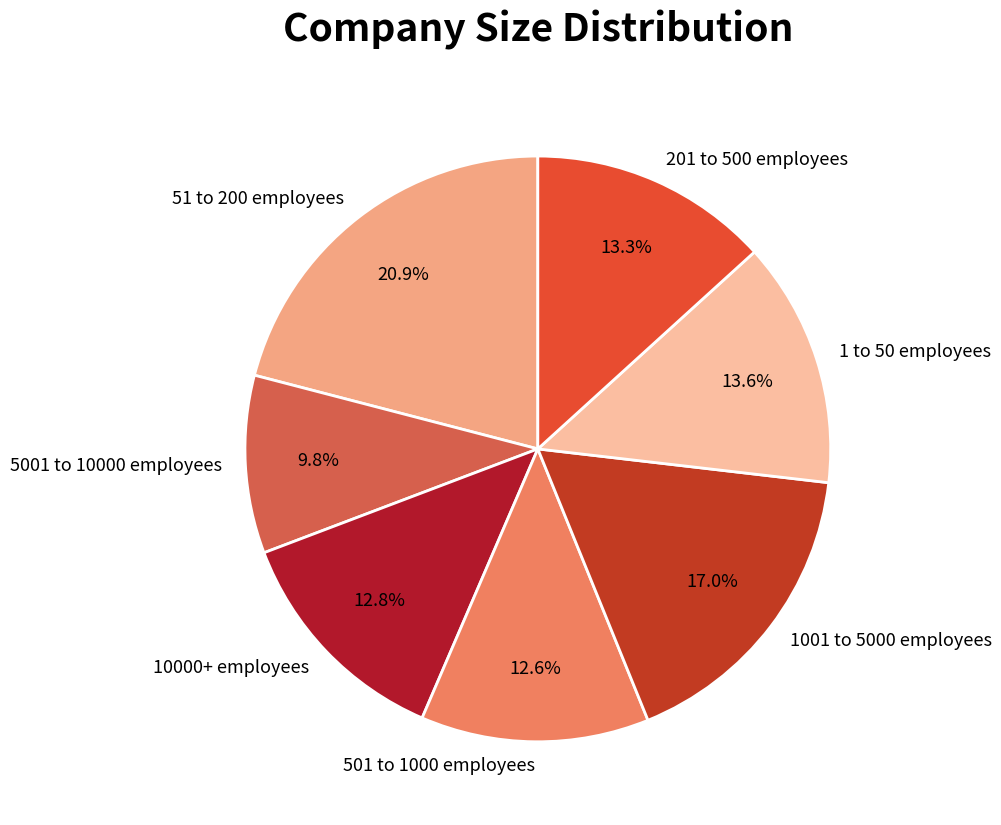

What is the ratio of the value at 1 to 50 employees to the value at 501 to 1000 employees?

1.1